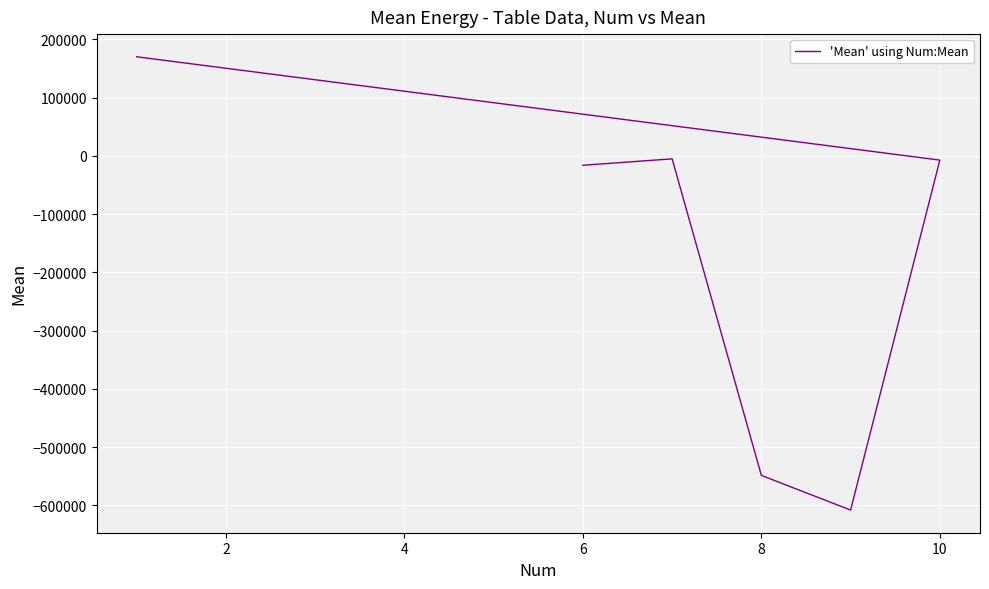

What is the greatest value displayed?

170162.3